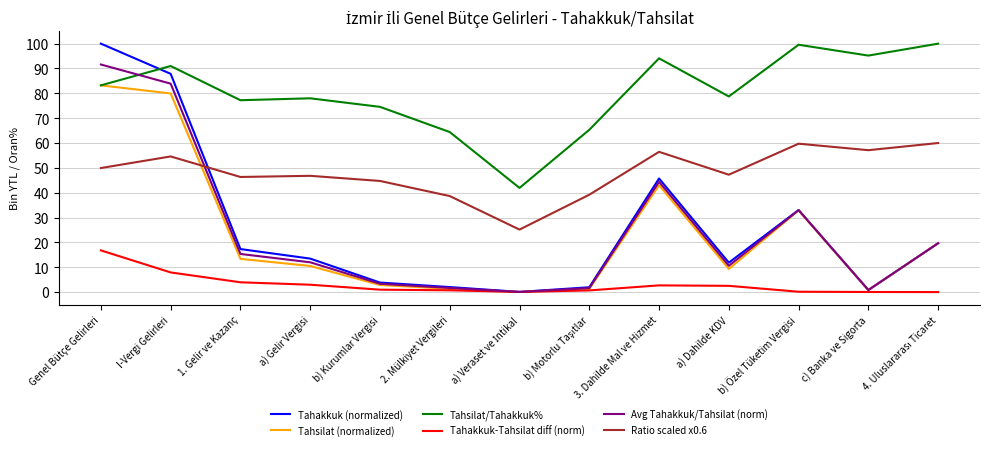

How many lines are shown in the chart?

6